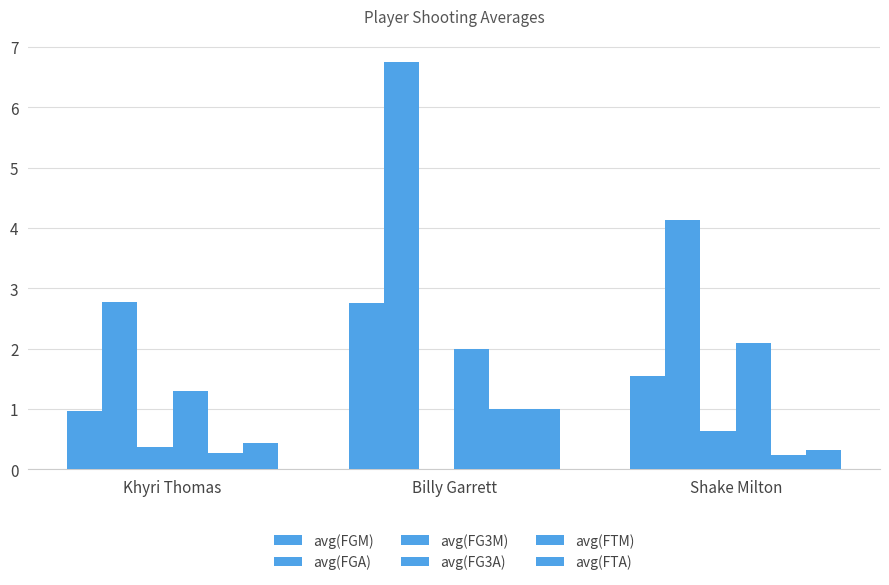

What is the sum of all avg(FGA) values?

13.7